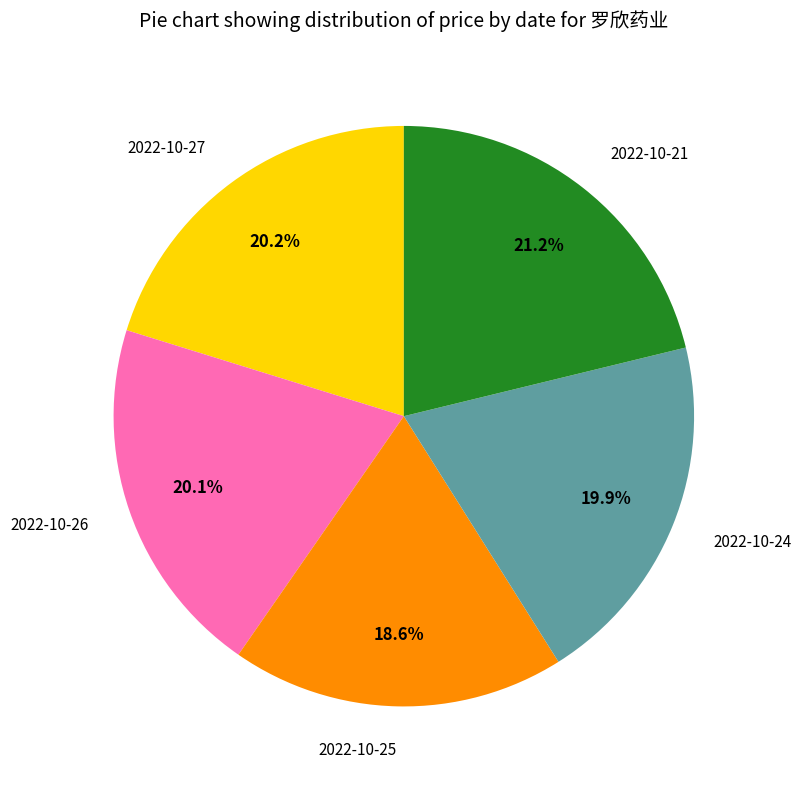

Does any single category account for the majority?

No